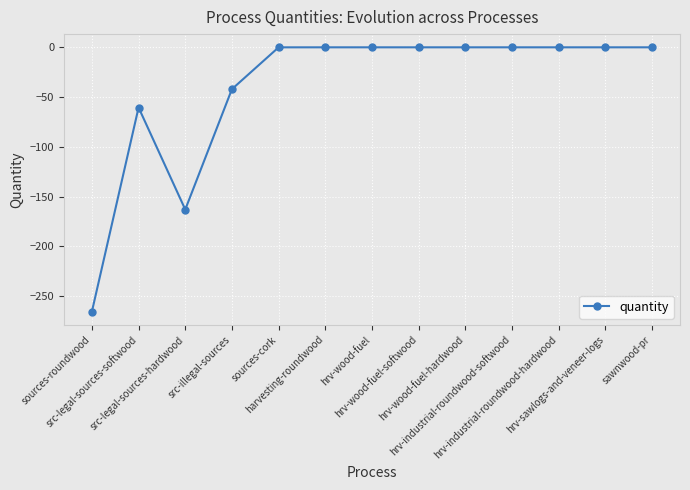

What is the average value?

-40.8